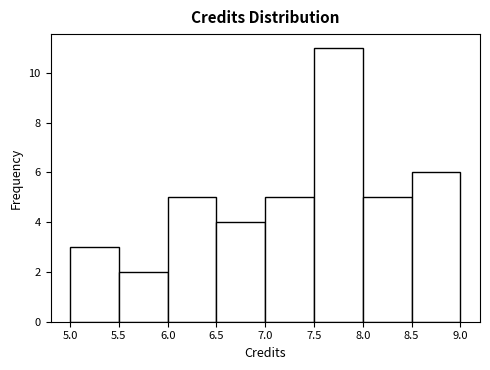

Over which range of the x-axis is the bar tallest?

7.5 to 8.0